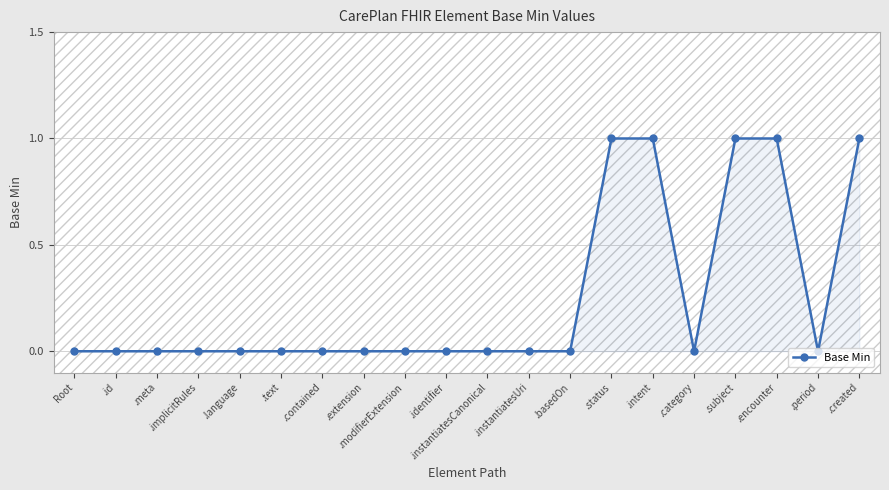

True or false: the data shows 1 at .created.

True